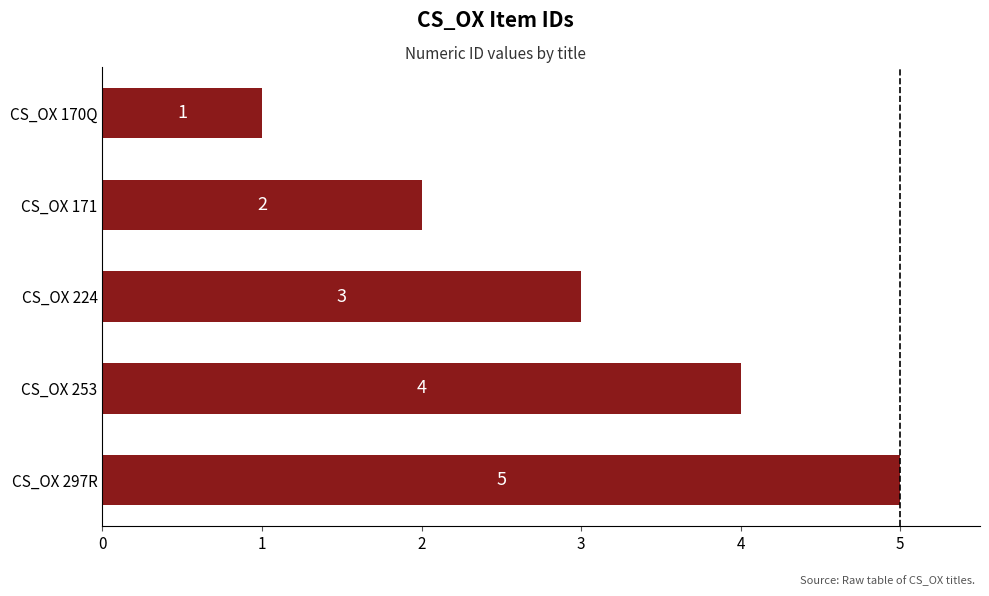

What is the minimum value shown in the chart?

1